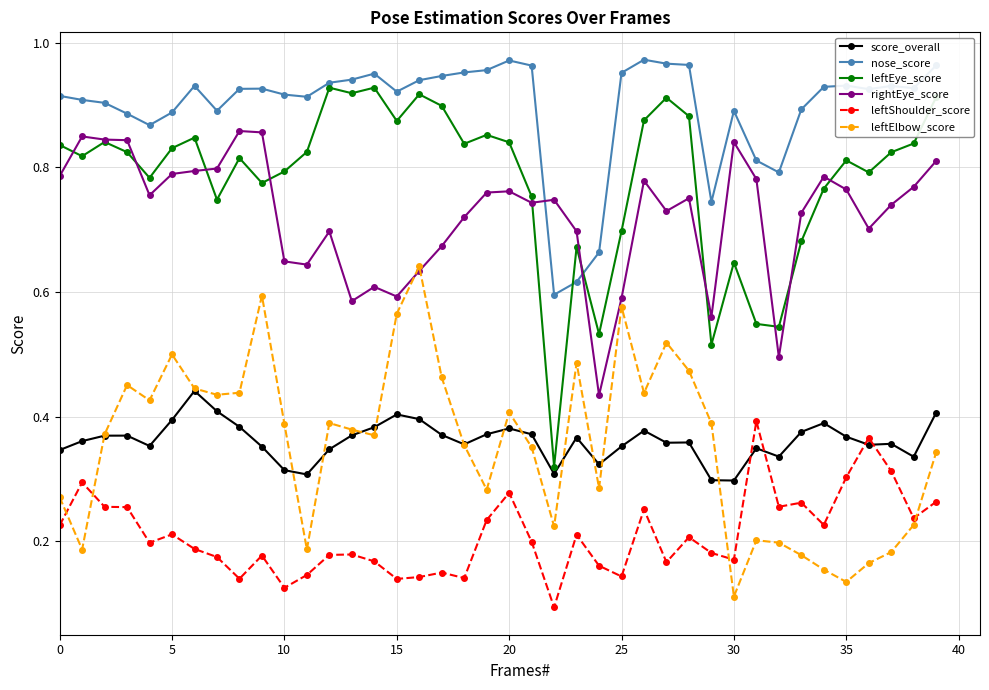

Rank the series by their maximum value, from highest to lowest.

nose_score, leftEye_score, rightEye_score, leftElbow_score, score_overall, leftShoulder_score